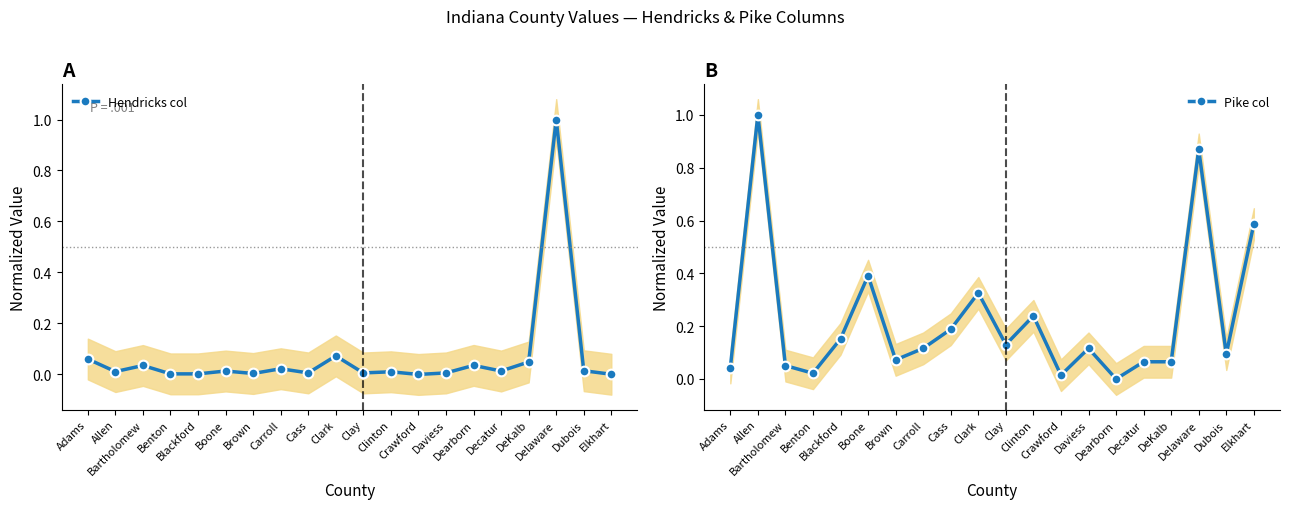

Rank the series by their maximum value, from highest to lowest.

Hendricks col, Pike col